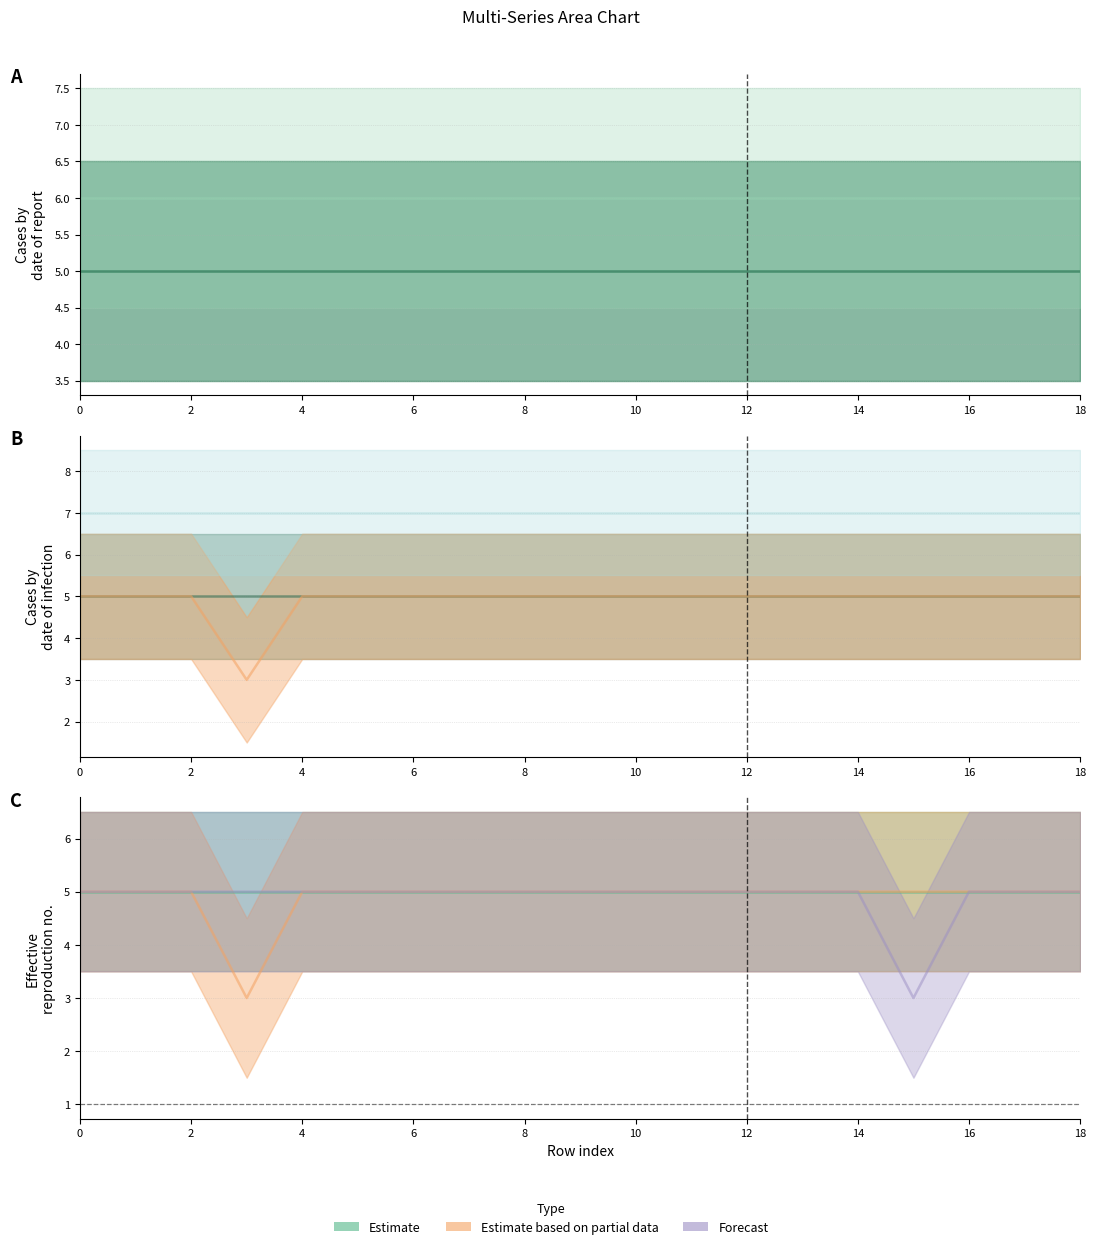

At which category does Series F (col16) reach its first local valley?

15